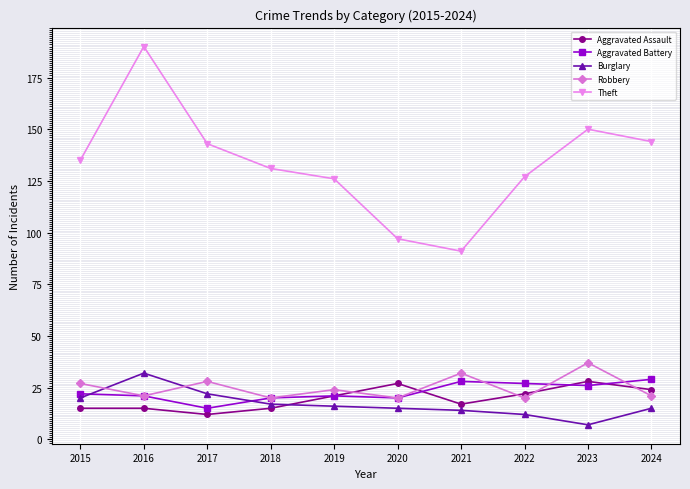

Where do Aggravated Assault and Robbery first cross each other?

2019 and 2020